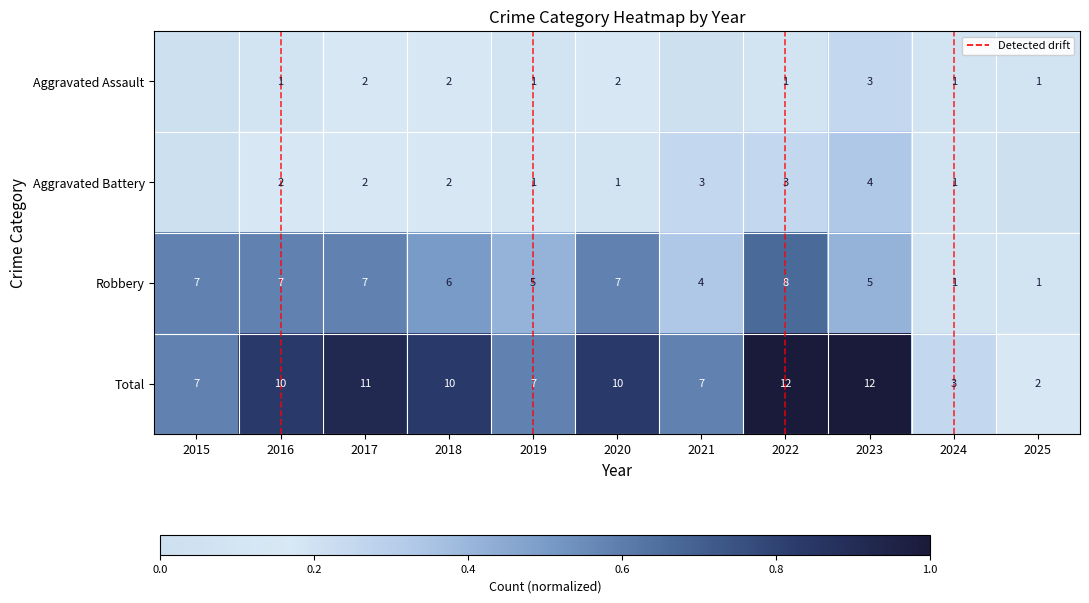

What is the spread (max minus min) of values at 2019?

0.5